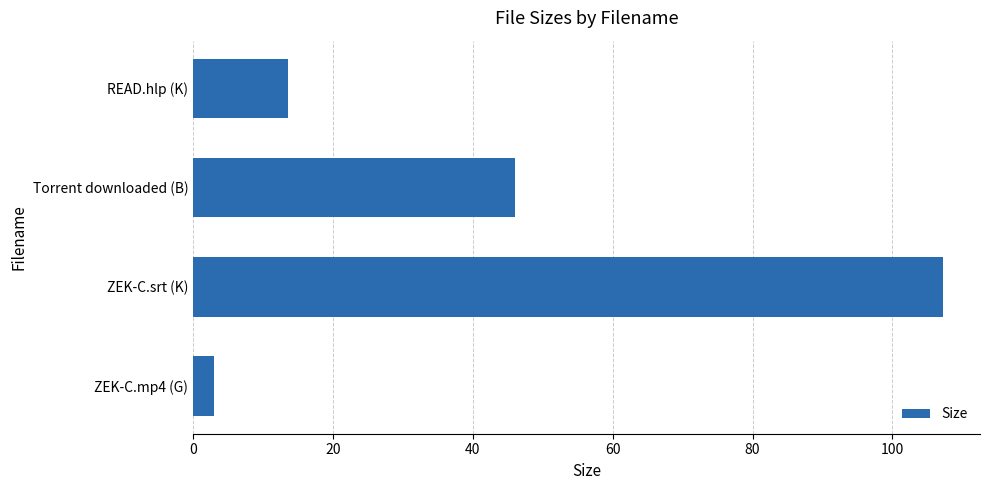

What is the difference between the maximum and minimum values?

104.2